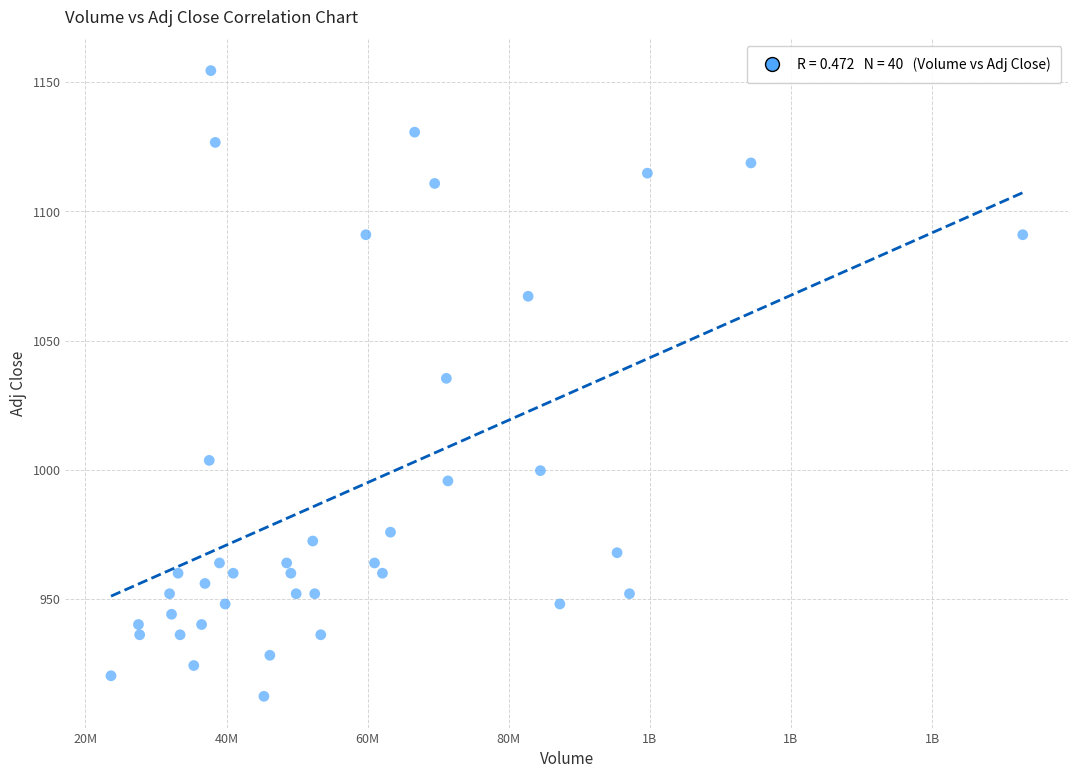

What is the range of X values (max minus min)?

129235800.0